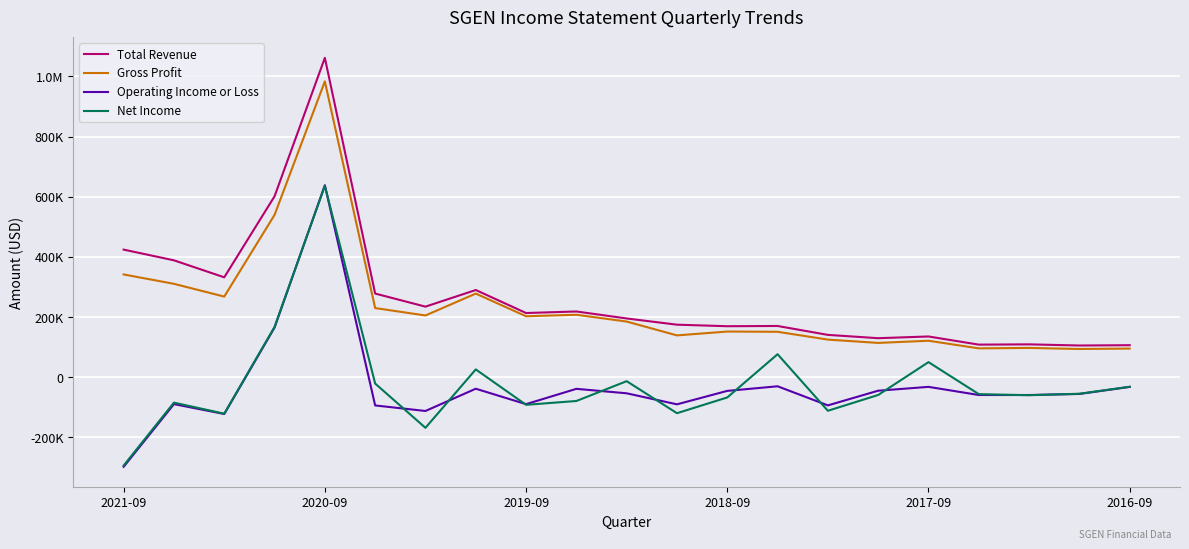

What are all the series names shown in the legend?

Total Revenue, Gross Profit, Operating Income or Loss, Net Income